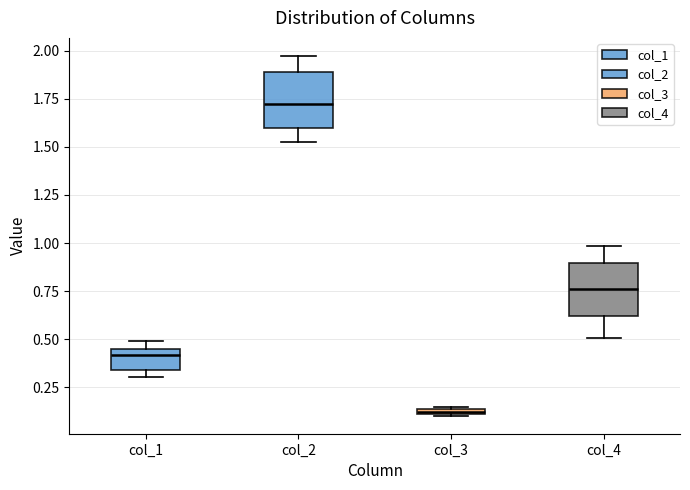

Which box has the highest median line?

col_2